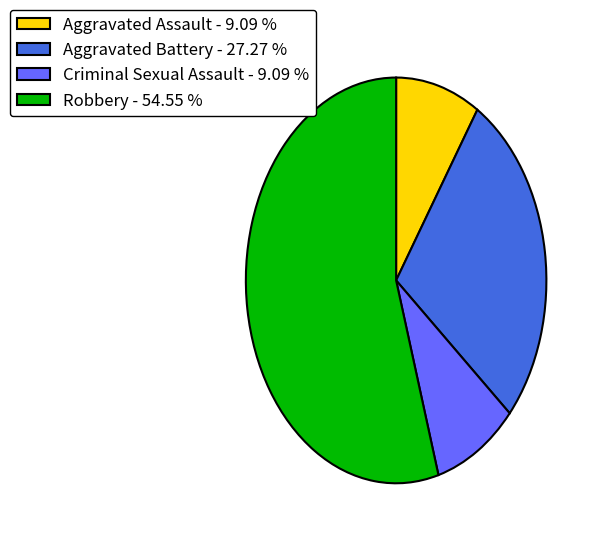

Which has a higher value, Robbery - 54.55 % or Criminal Sexual Assault - 9.09 %?

Robbery - 54.55 %